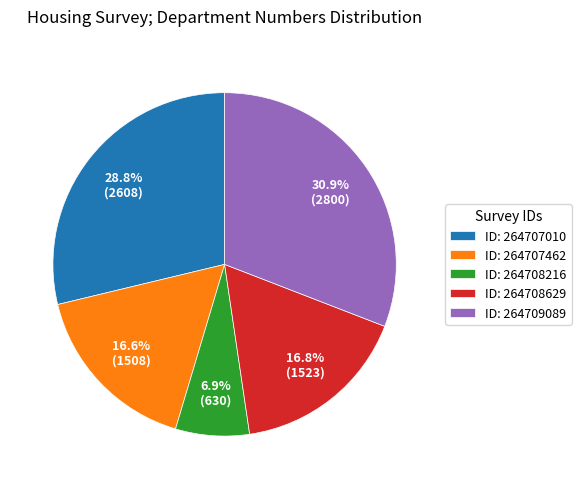

How much of the chart is everything except ID: 264707462?

83.4%